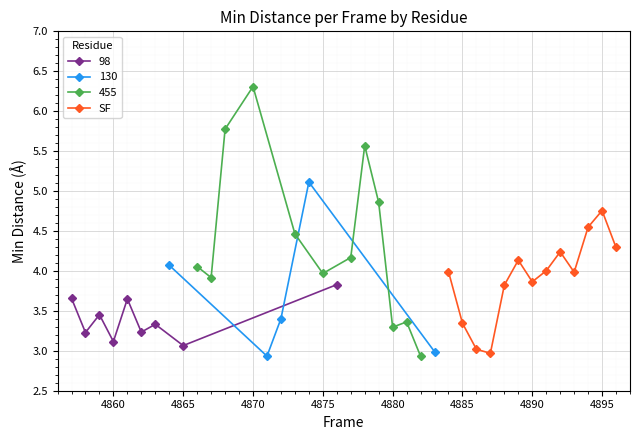

How many interior local peaks does the SF series have?

3